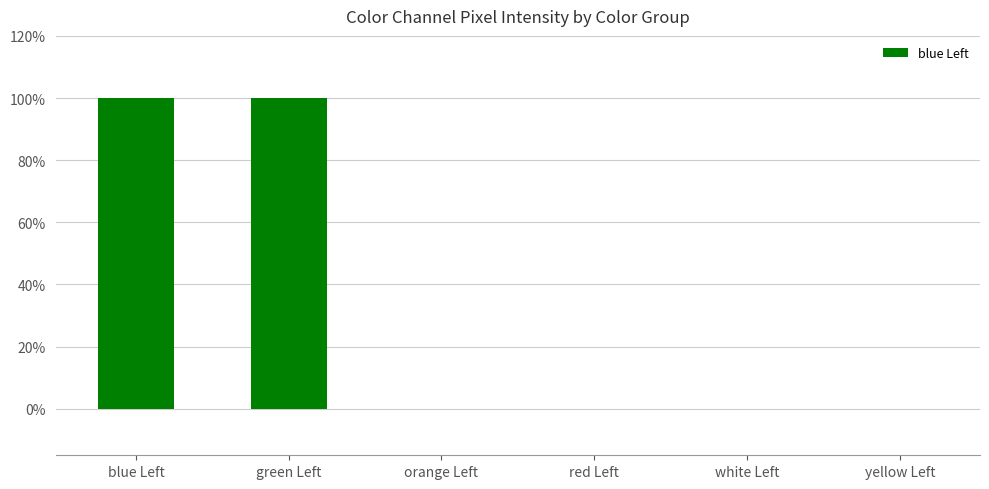

The chart shows a value of 0 at orange Left. True or false?

True